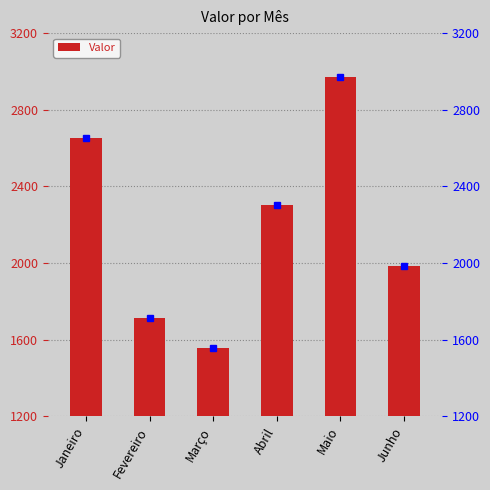

What position from the left is Fevereiro?

2